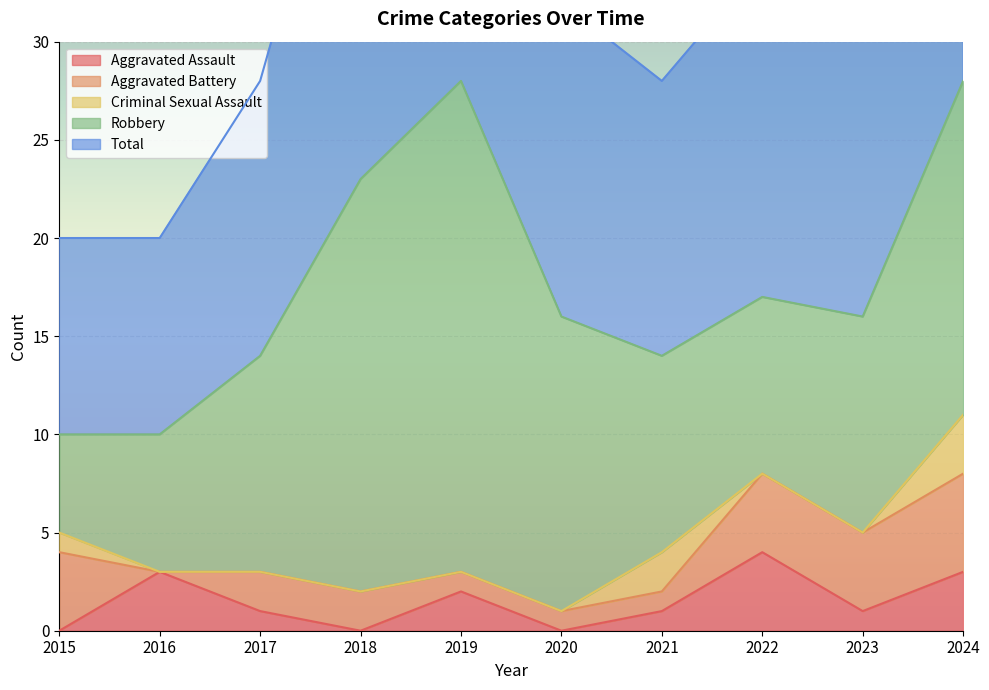

What are all the series names shown in the legend?

Aggravated Assault, Aggravated Battery, Criminal Sexual Assault, Robbery, Total